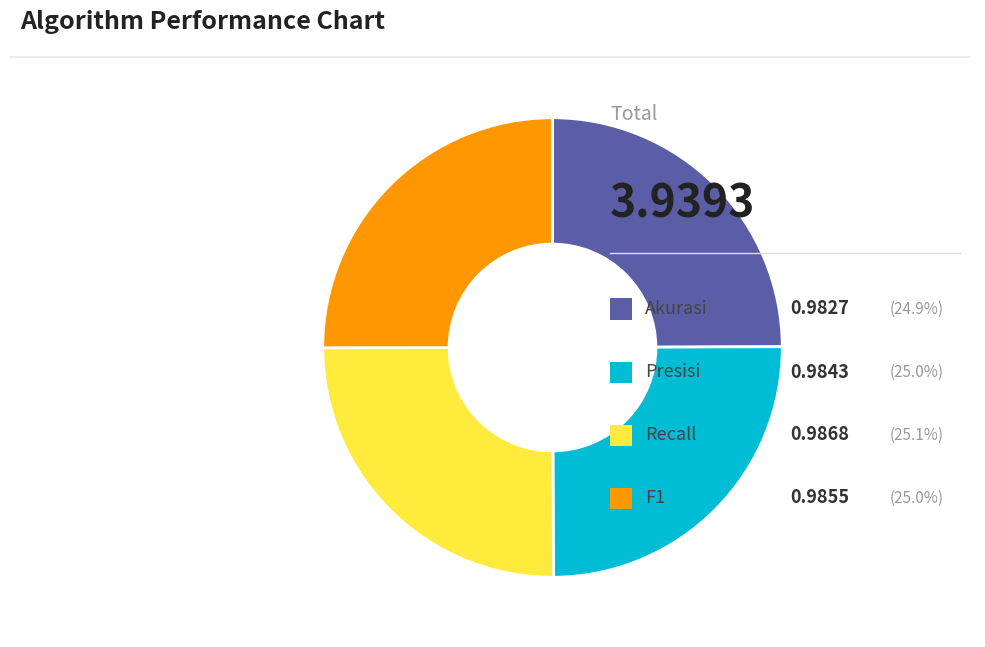

Is there a majority slice in this chart?

No